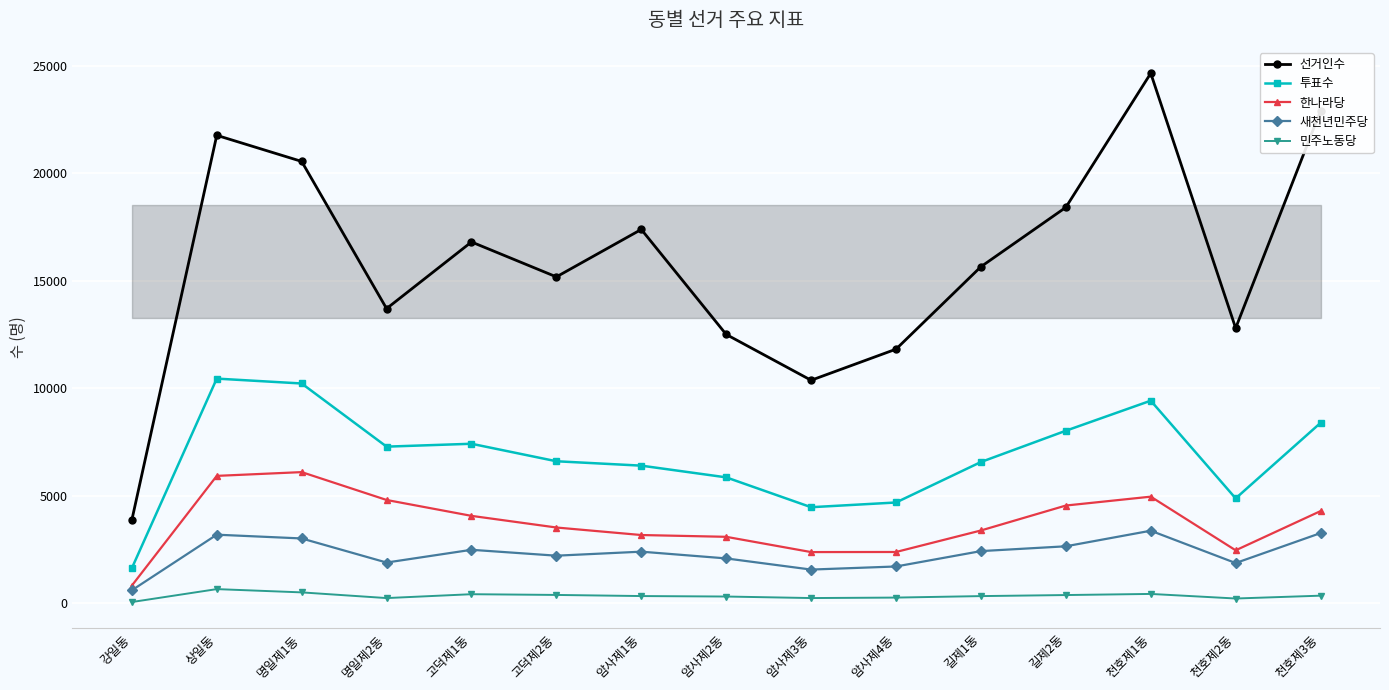

True or false: 새천년민주당 and 한나라당 intersect in this chart.

False